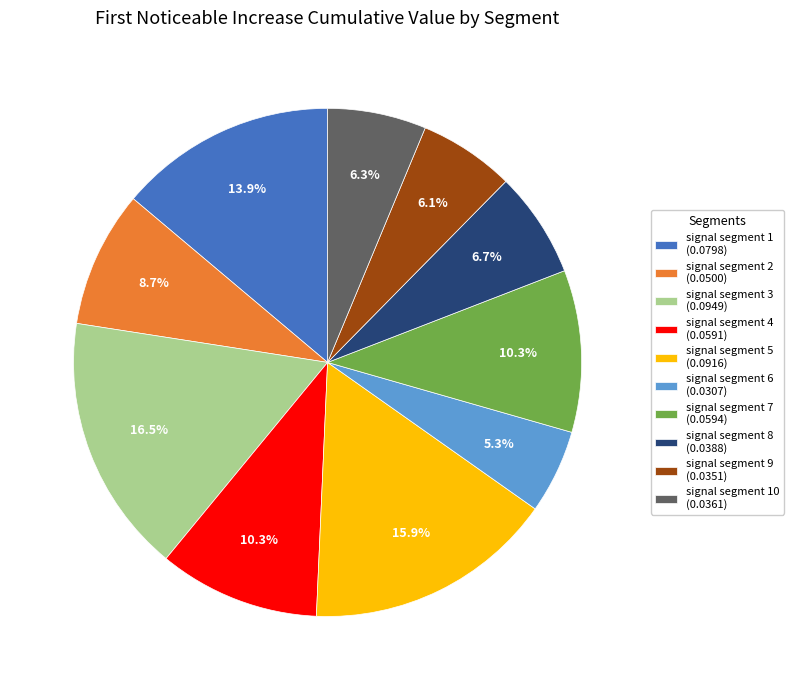

How many segments does this pie chart have?

10